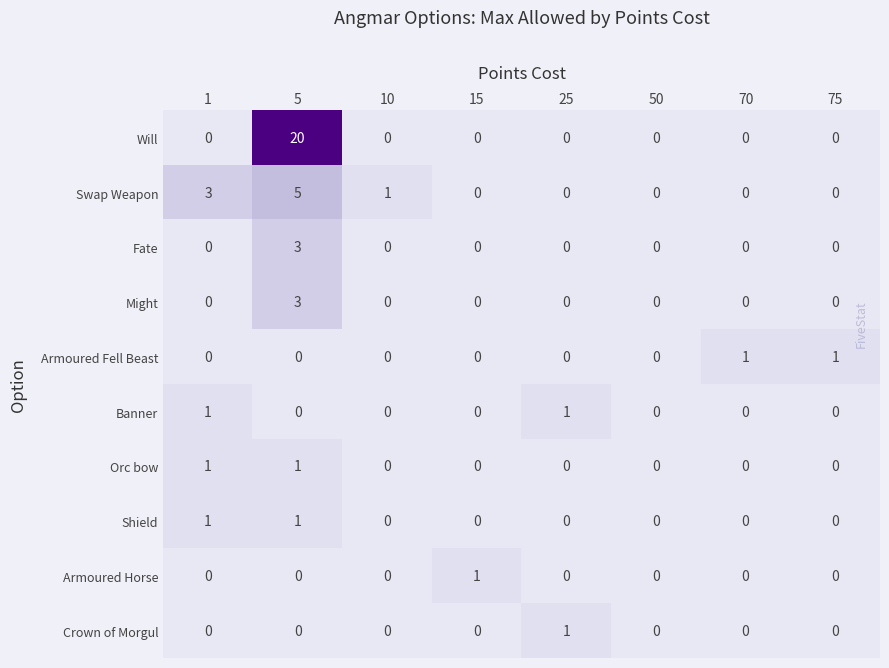

What is the maximum value for Might?

3